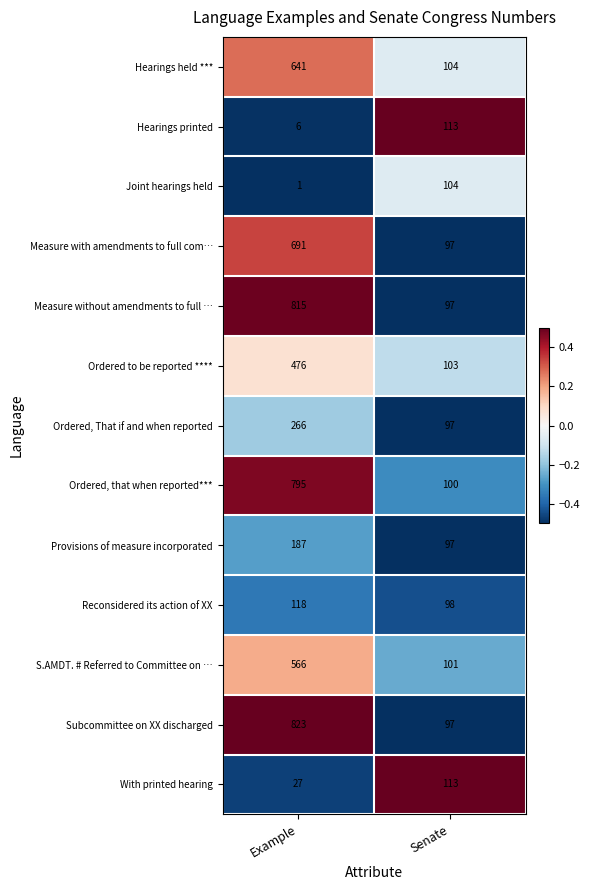

What is the maximum value shown in the chart?

823